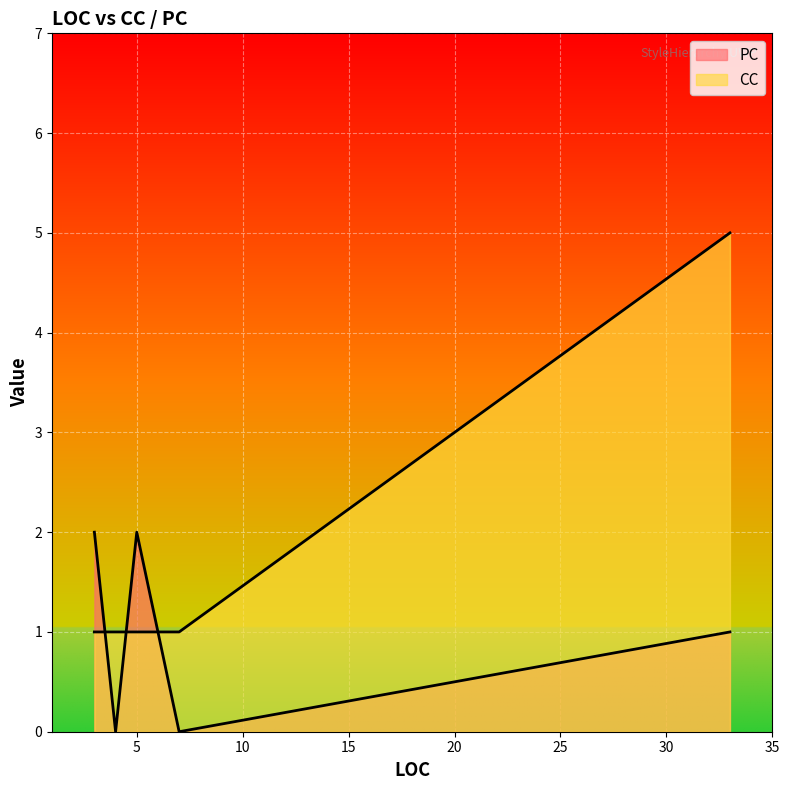

How many values in PC are above zero?

3